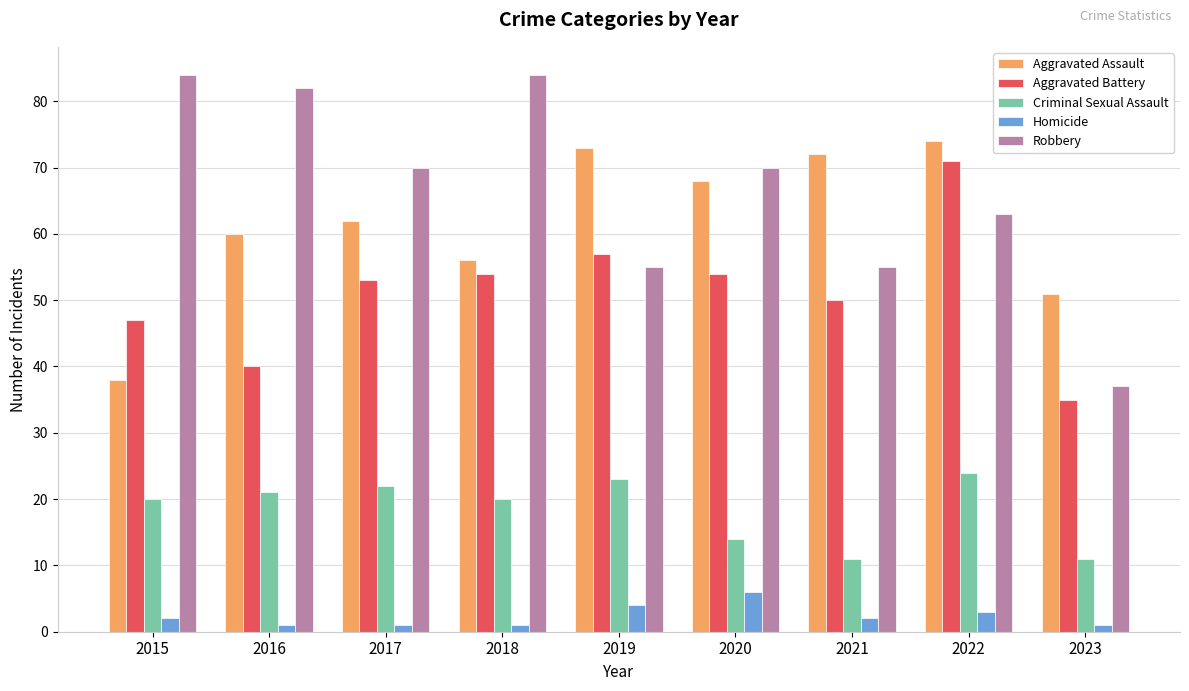

What are all the series names shown in the legend?

Aggravated Assault, Aggravated Battery, Criminal Sexual Assault, Homicide, Robbery